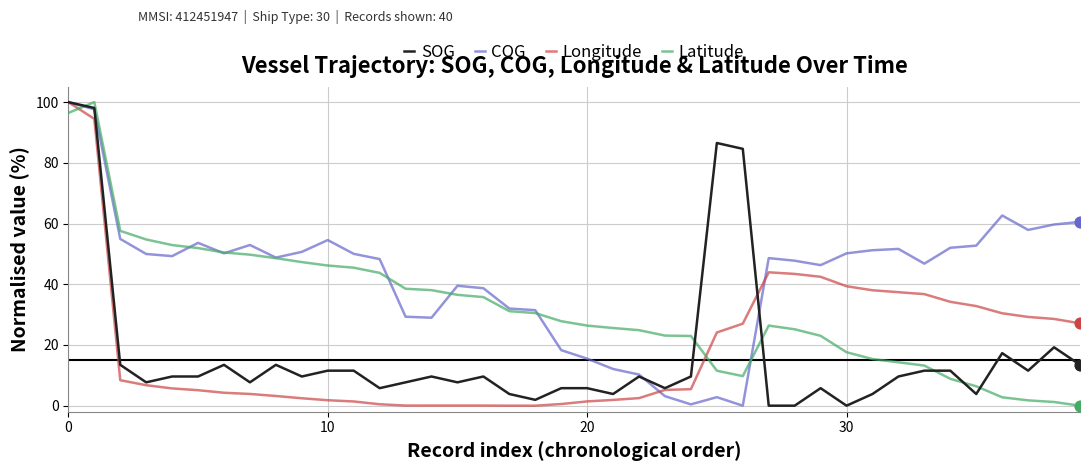

Which series has the largest total across all categories?

COG